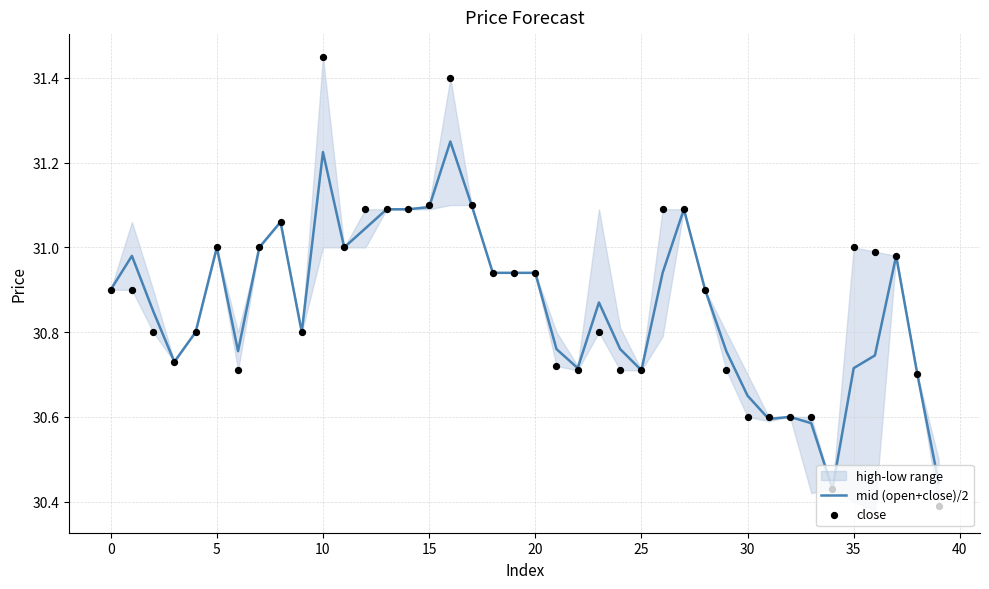

Which series contains the highest Y value?

close